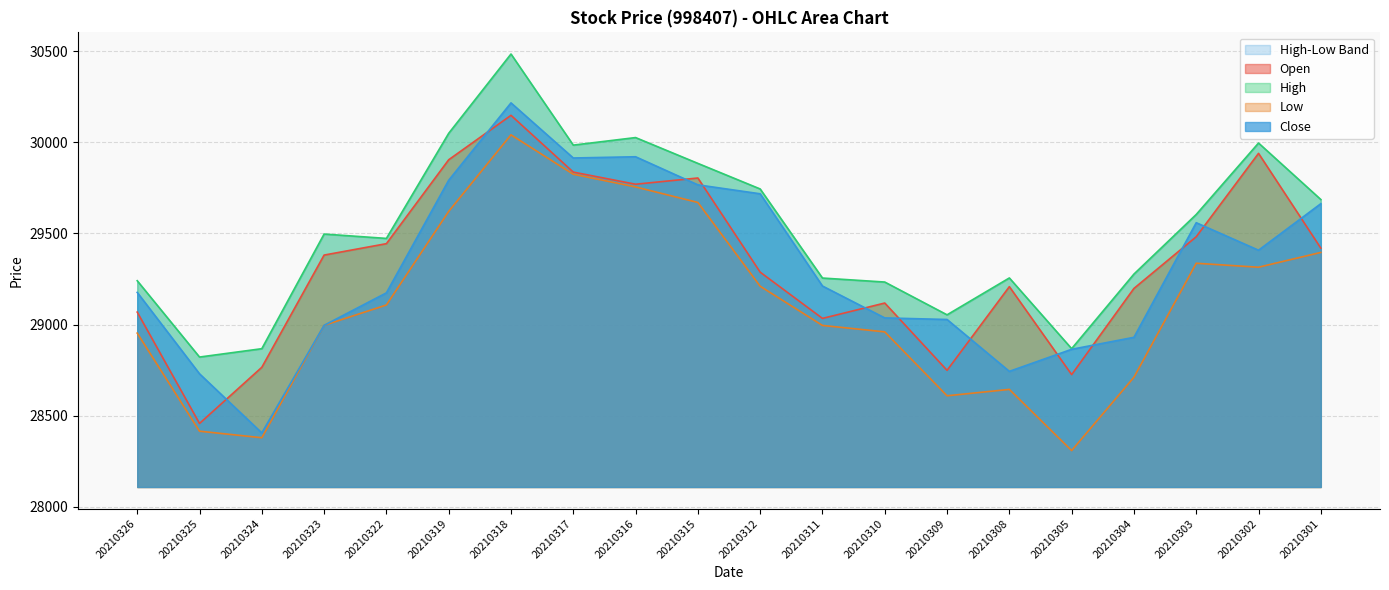

How many data points does each series have?

20